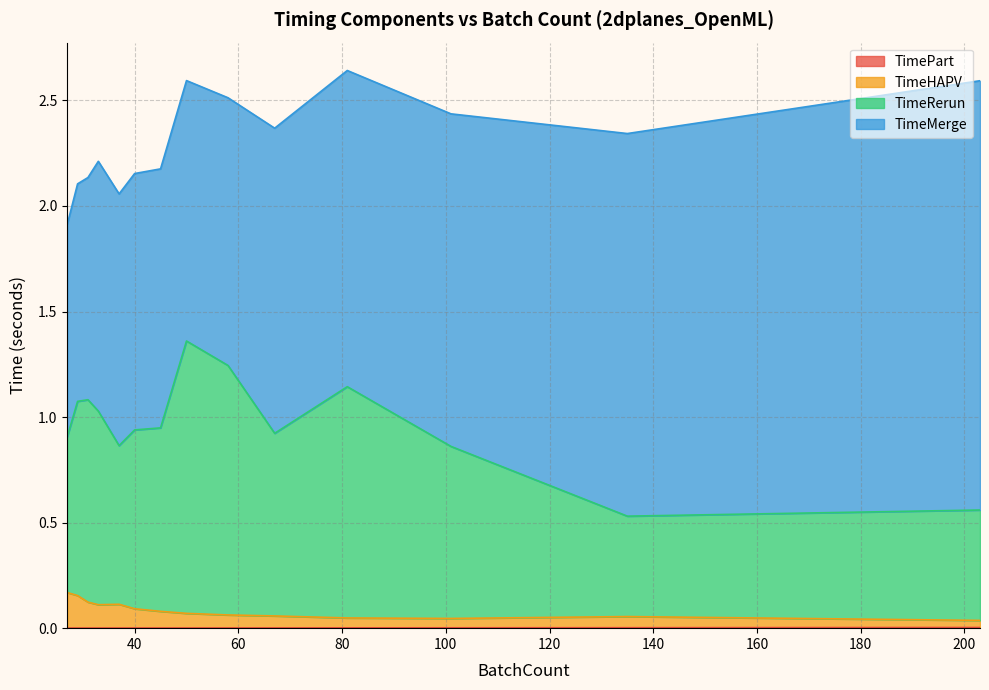

True or false: TimeHAPV has a value of 0.0 at 37.

False